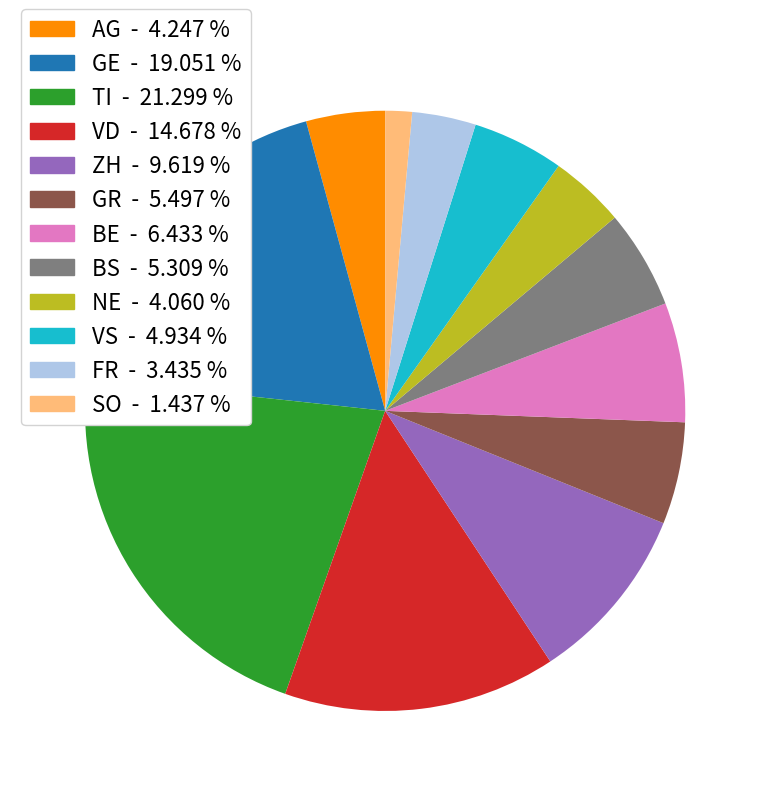

Is there any slice that represents more than half of the pie?

No